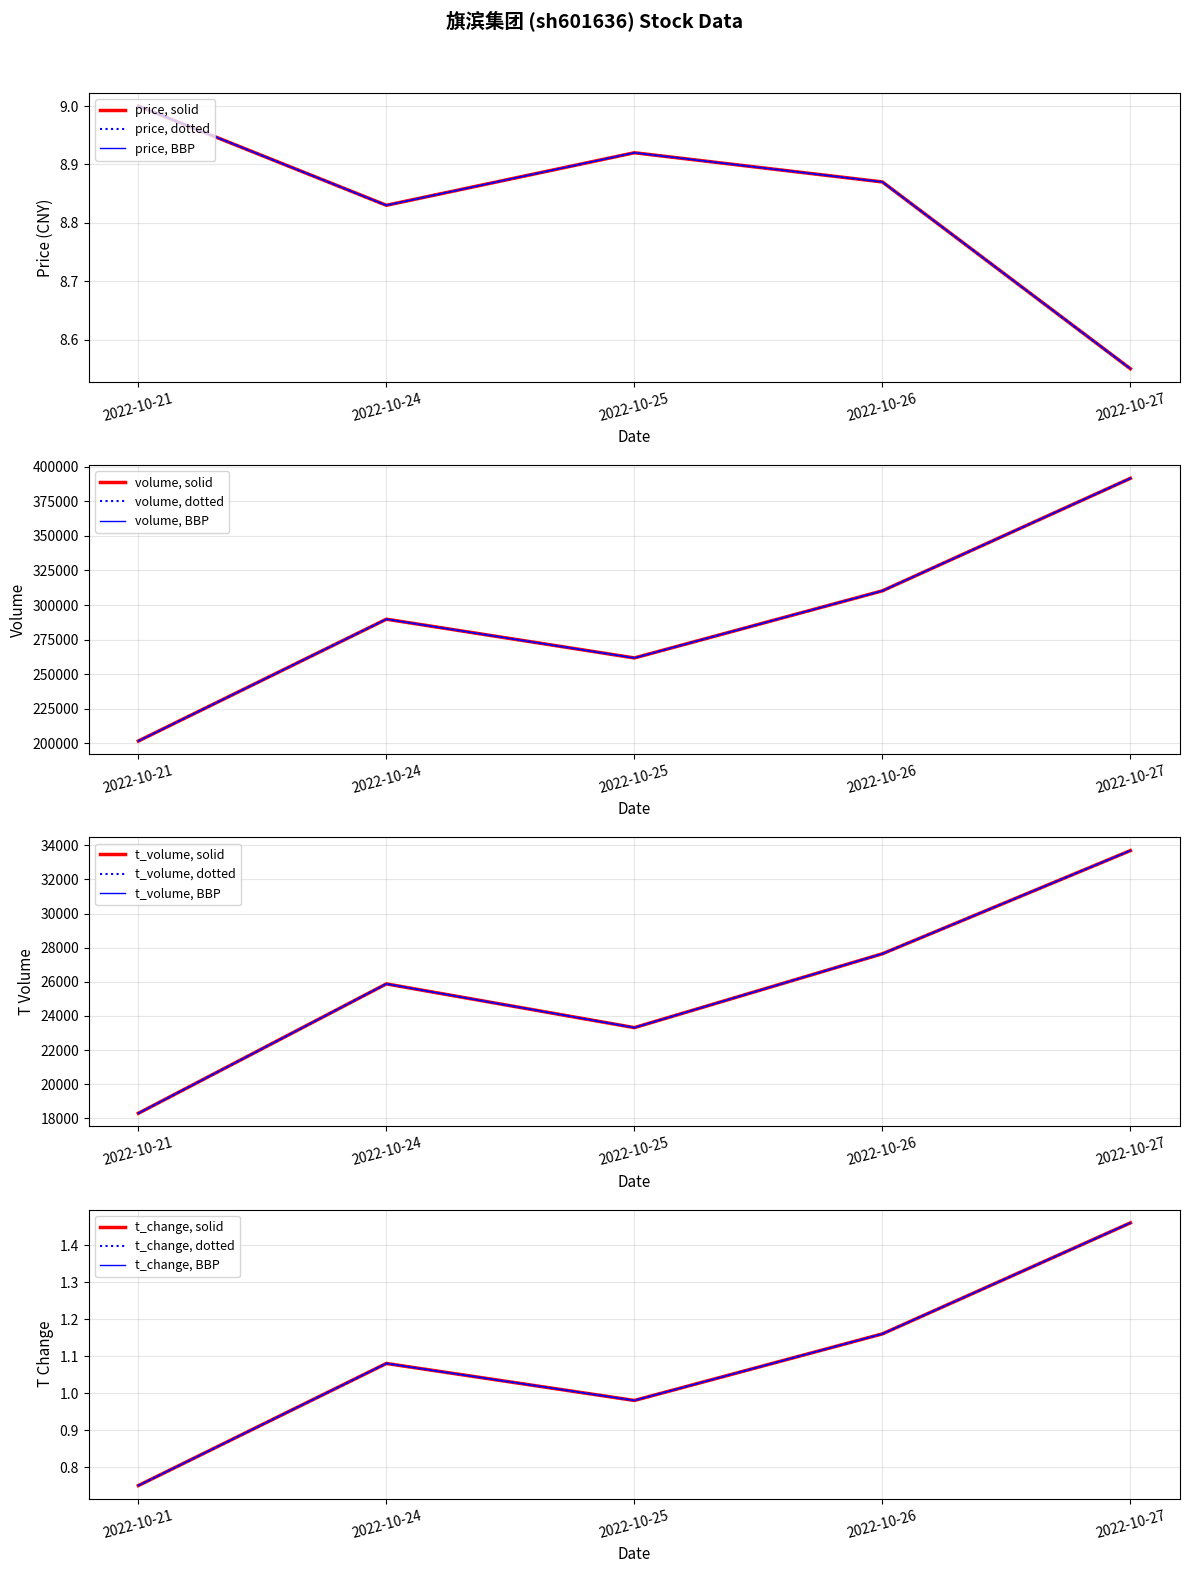

True or false: volume has a value of 261755.0 at 2022-10-25.

True